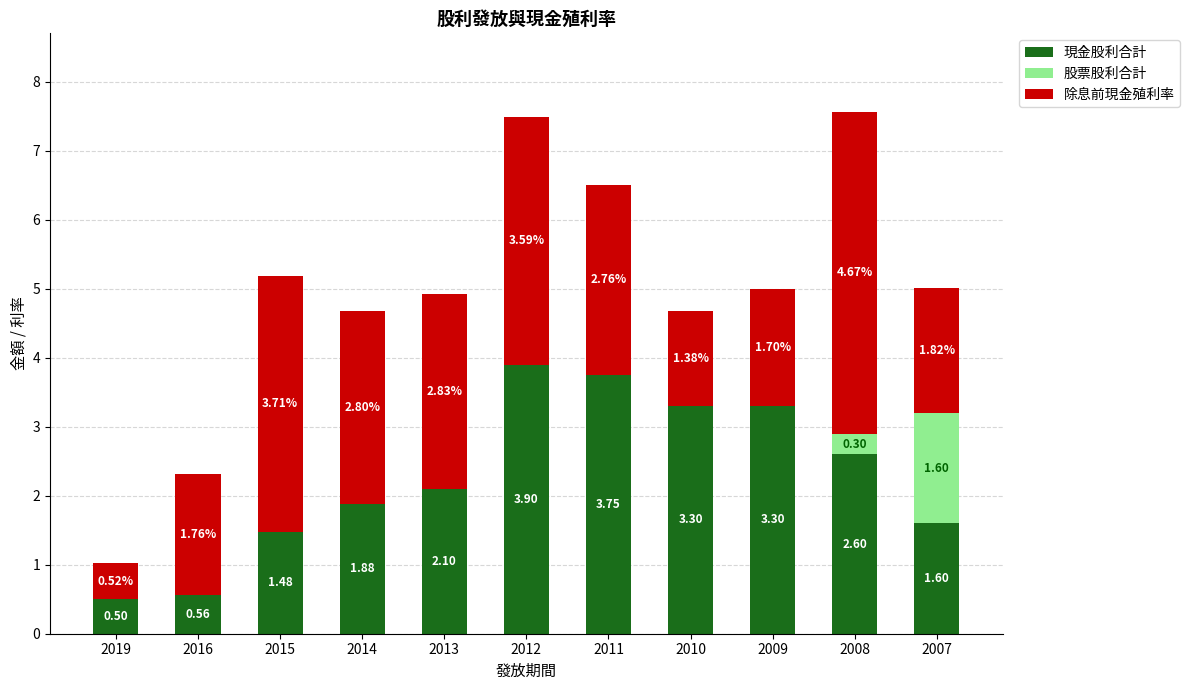

What is the total value across all series at 2012?

7.5